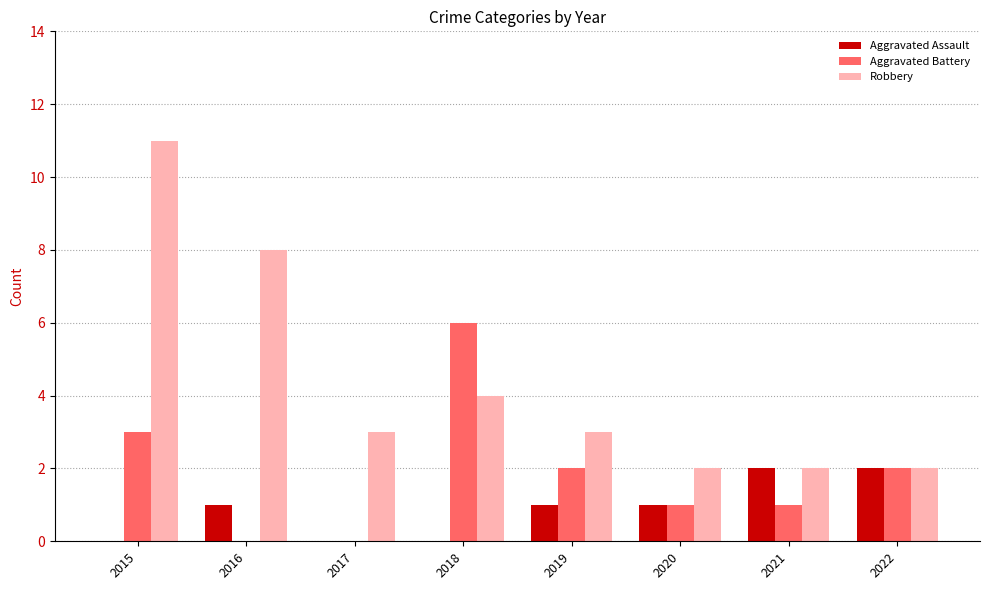

What is the maximum value shown in the chart?

11